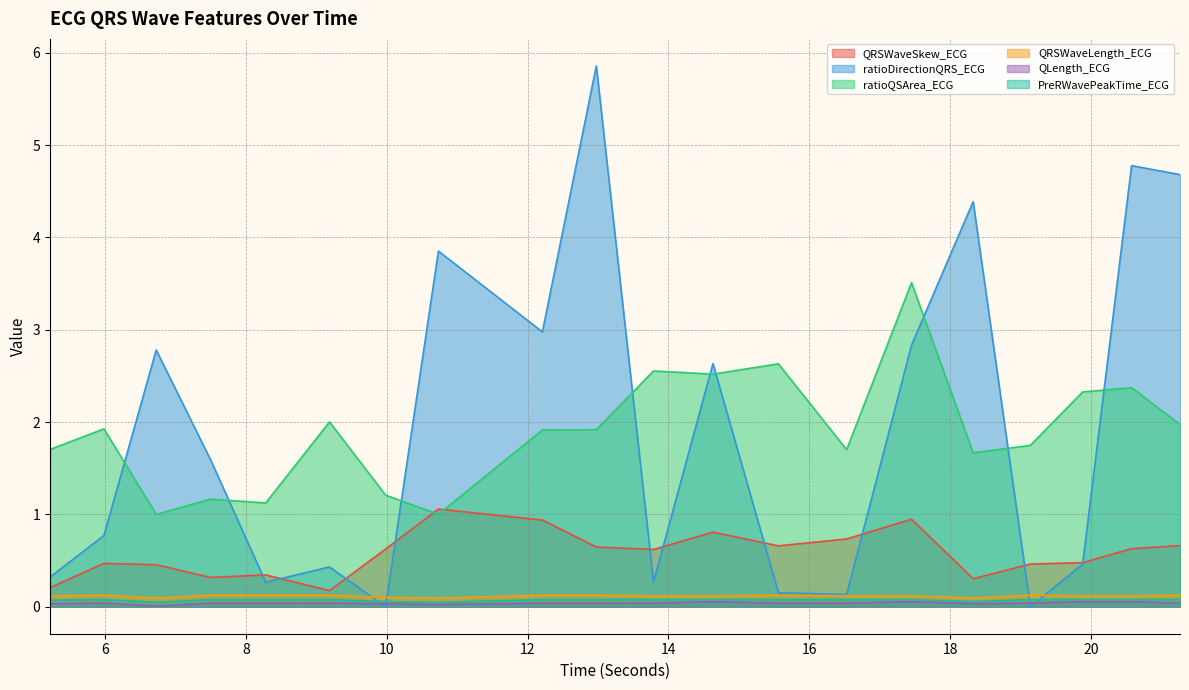

At which label does QRSWaveLength_ECG reach its peak?

5.984375